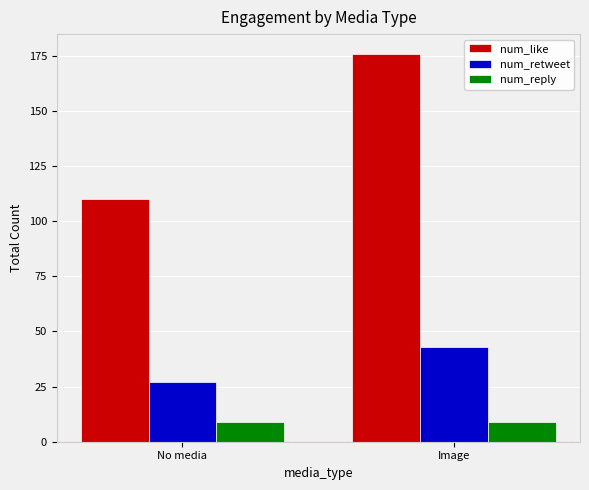

What position from the right is Image?

1